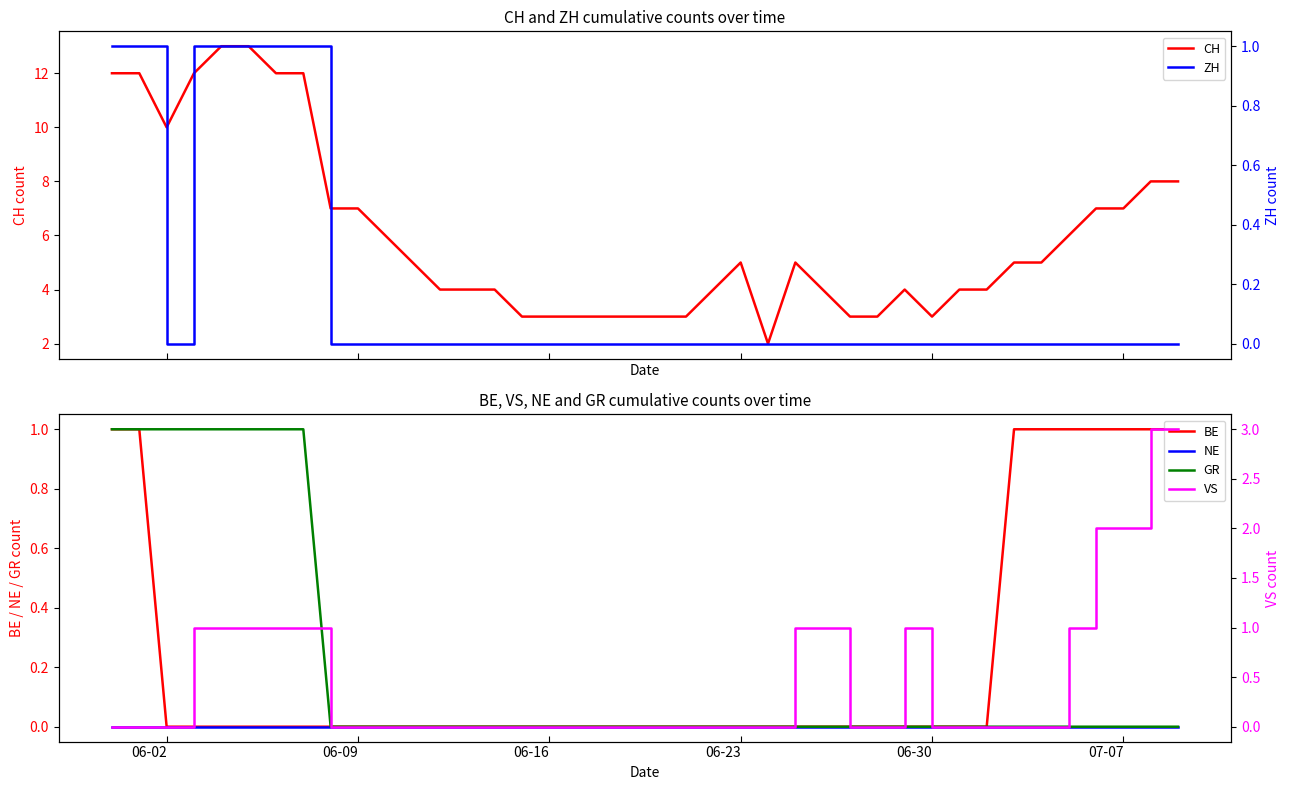

True or false: GR has a value of 0 at 06-16.

True